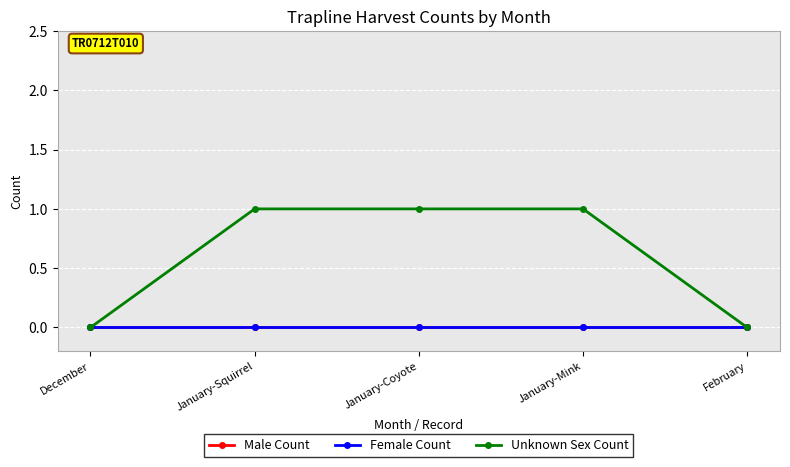

Is this an area chart (filled region under the line)?

No